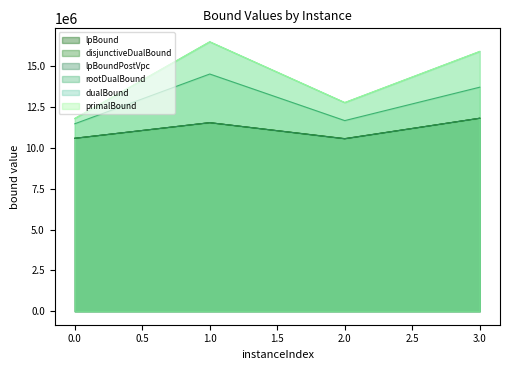

What is the sum of the primalBound values at 3.0 and 1.0?

32417489.5